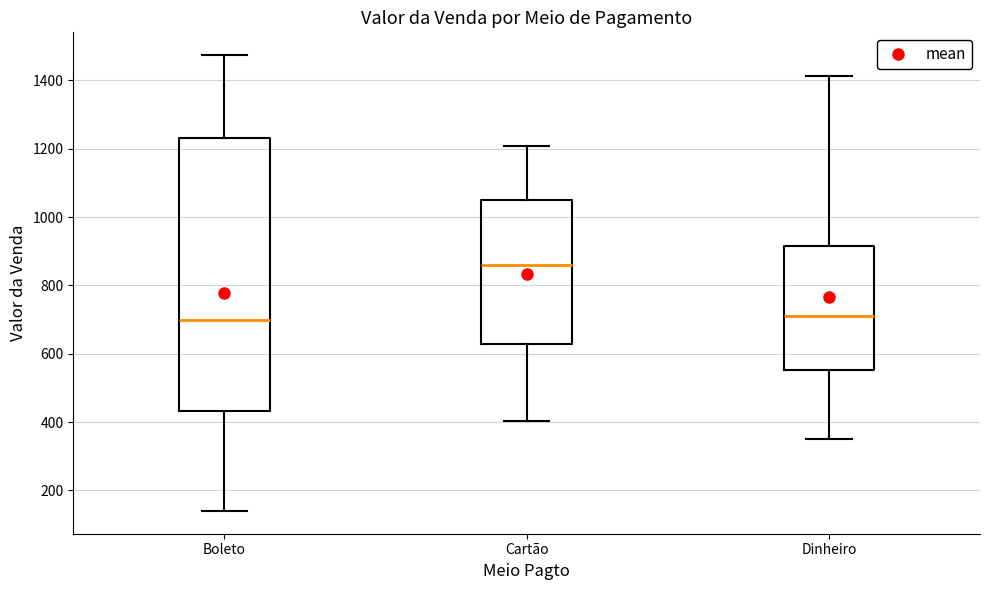

Where does the upper whisker of the box for Boleto end on the y-axis? The values are not printed on the chart, so give them approximately, as read against the axis.

1480